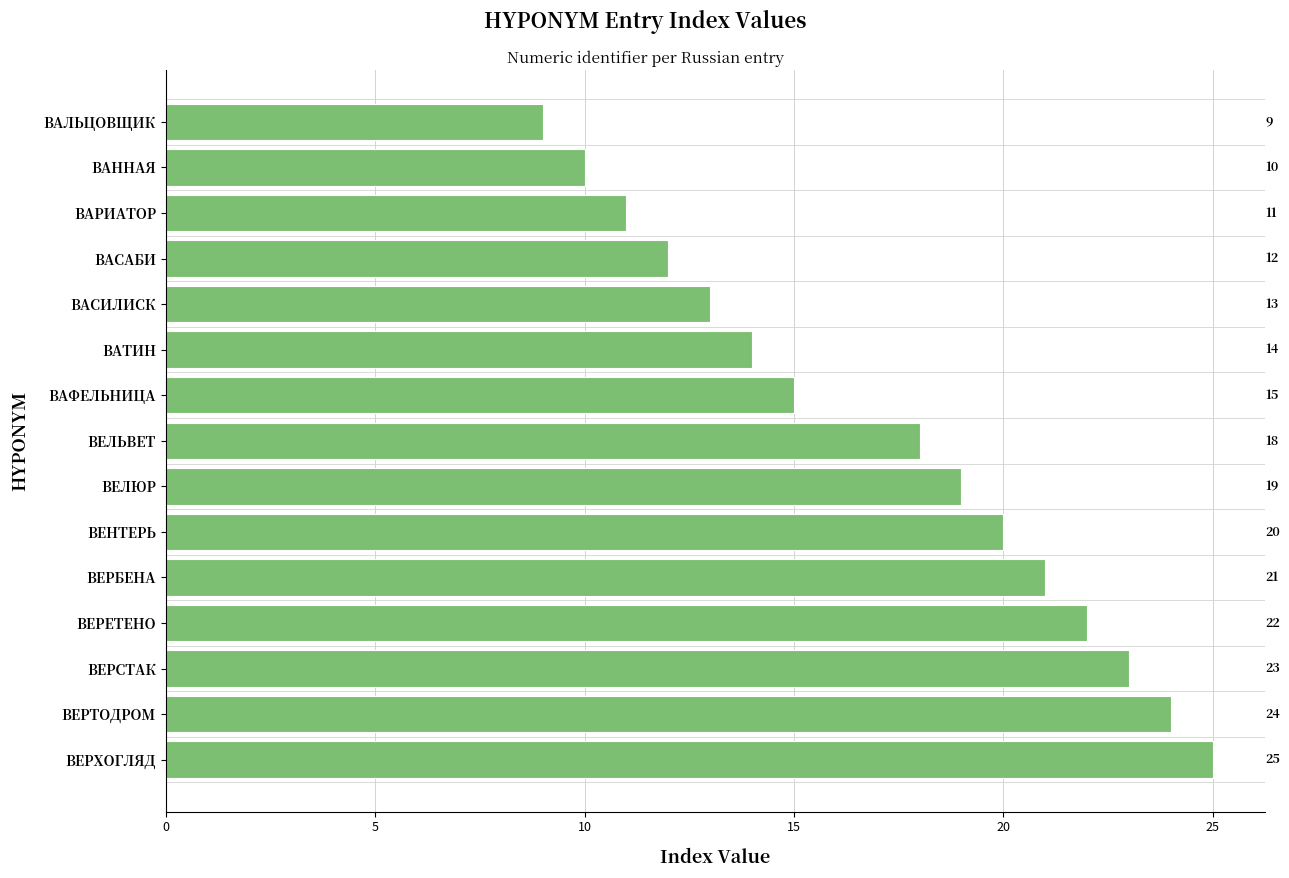

Which has a higher value, ВАСАБИ or ВЕРХОГЛЯД?

ВЕРХОГЛЯД